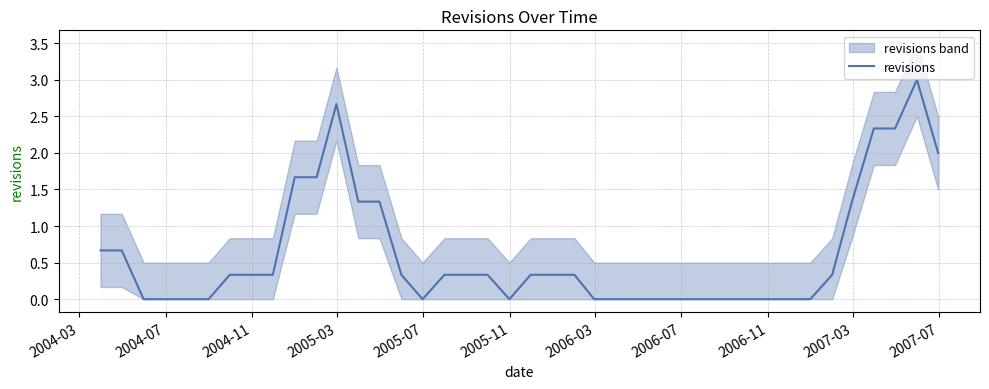

What is the value of the 35th point from the left?

0.3